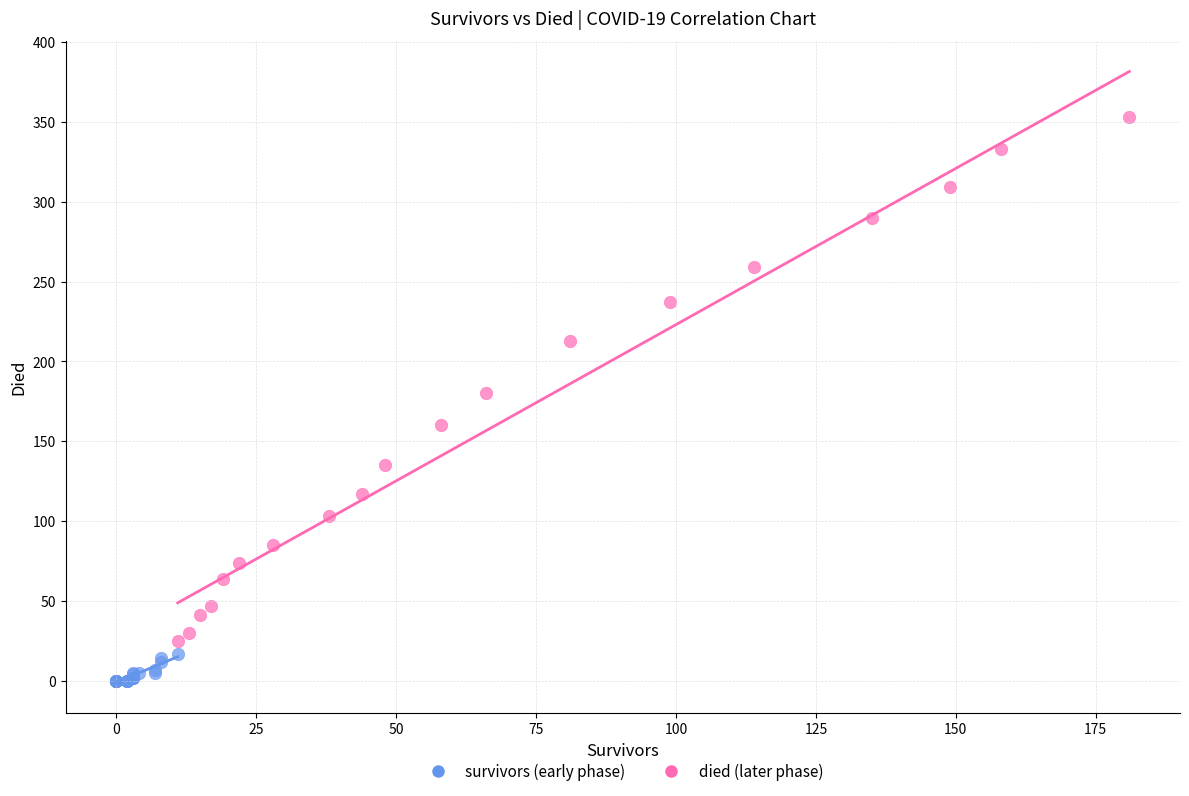

Which series contains the lowest Y value?

survivors (early phase)